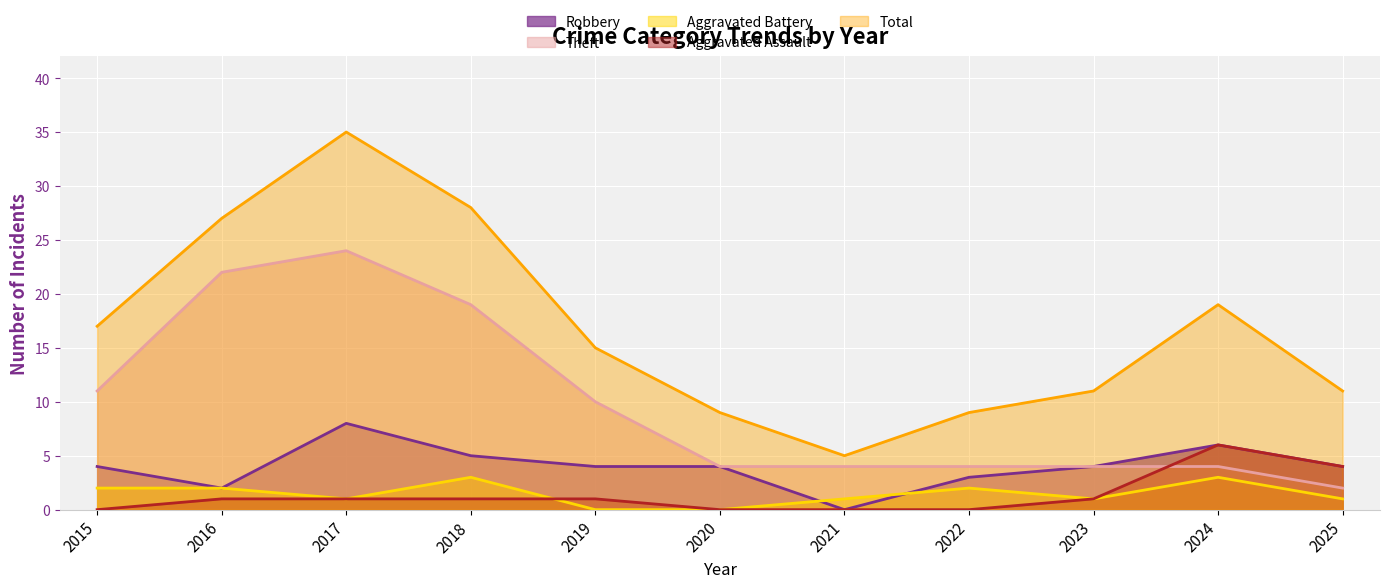

At which label does Total first exceed 15?

2015